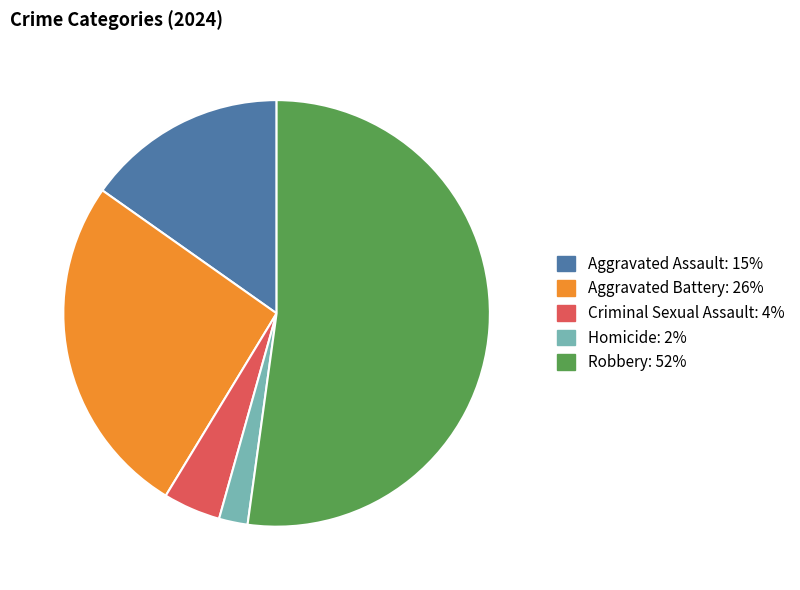

Is it true that Robbery is 59% of the pie?

False